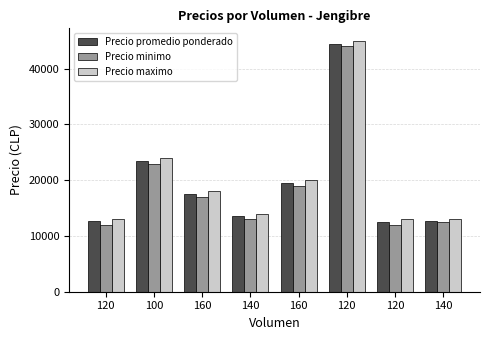

Reading left to right, transcribe all the data shown in this chart.

Precio promedio ponderado: 12667	23500	17500	13500	19500	44500	12500	12750
Precio minimo: 12000	23000	17000	13000	19000	44000	12000	12500
Precio maximo: 13000	24000	18000	14000	20000	45000	13000	13000